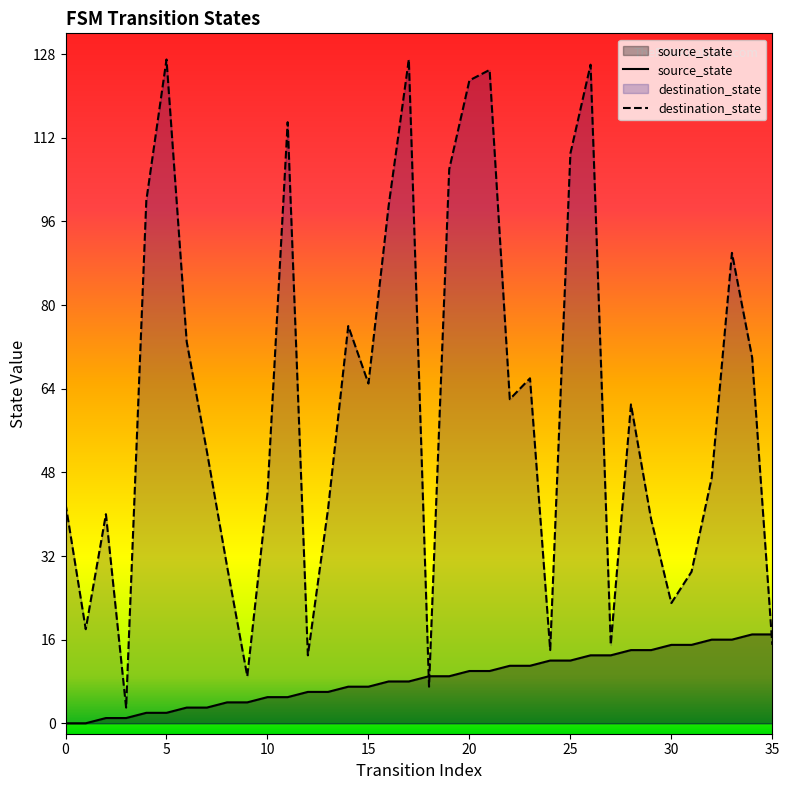

What are all the series names shown in the legend?

source_state, destination_state